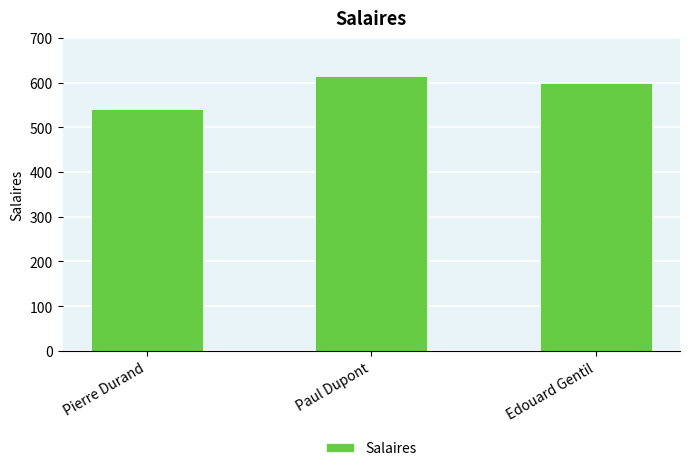

How many bars are there in total?

3